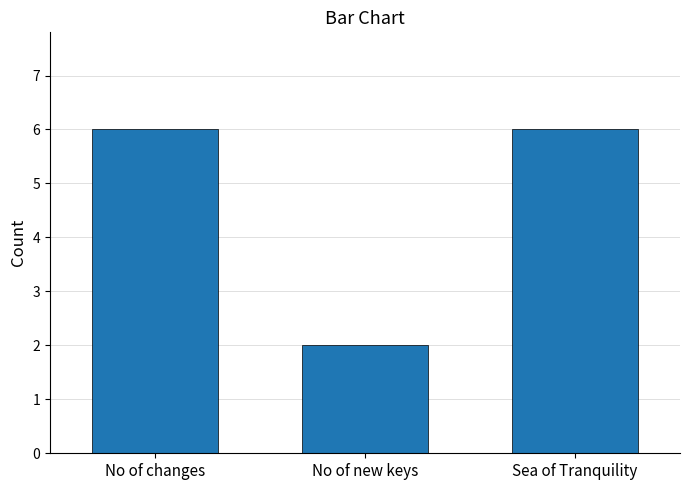

What is the ratio of the value at No of new keys to the value at Sea of Tranquility?

0.3